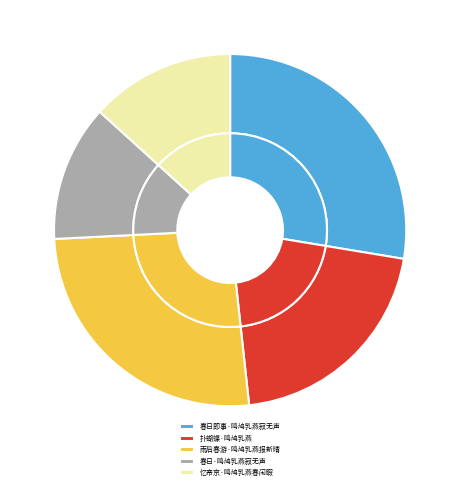

To the nearest percent, what percentage of the pie is 扑蝴蝶·鸣鸠乳燕?

21%